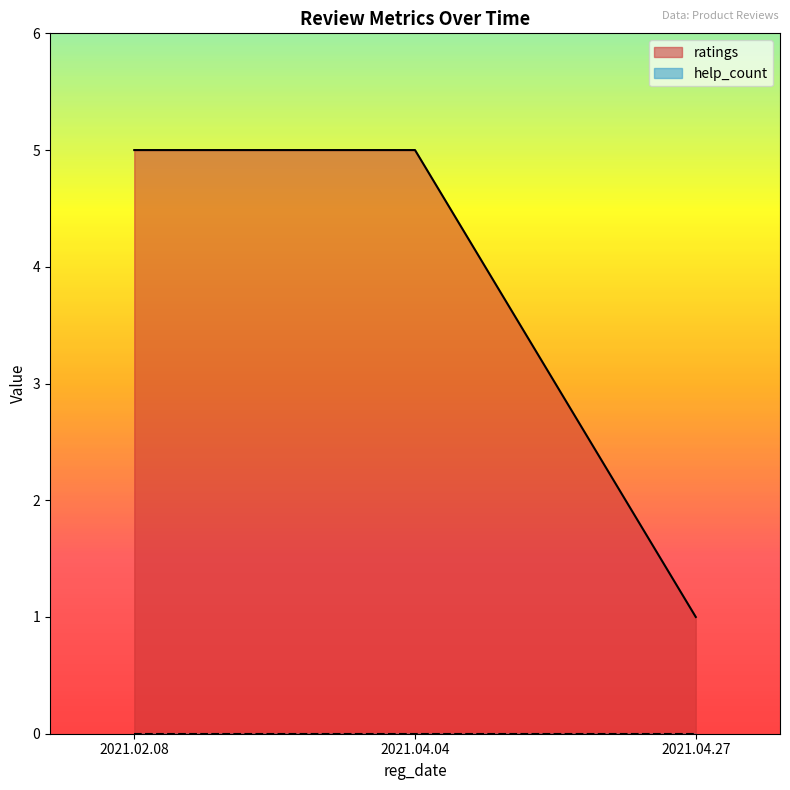

Between 2021.04.27 and 2021.04.04, which series saw the biggest shift?

ratings